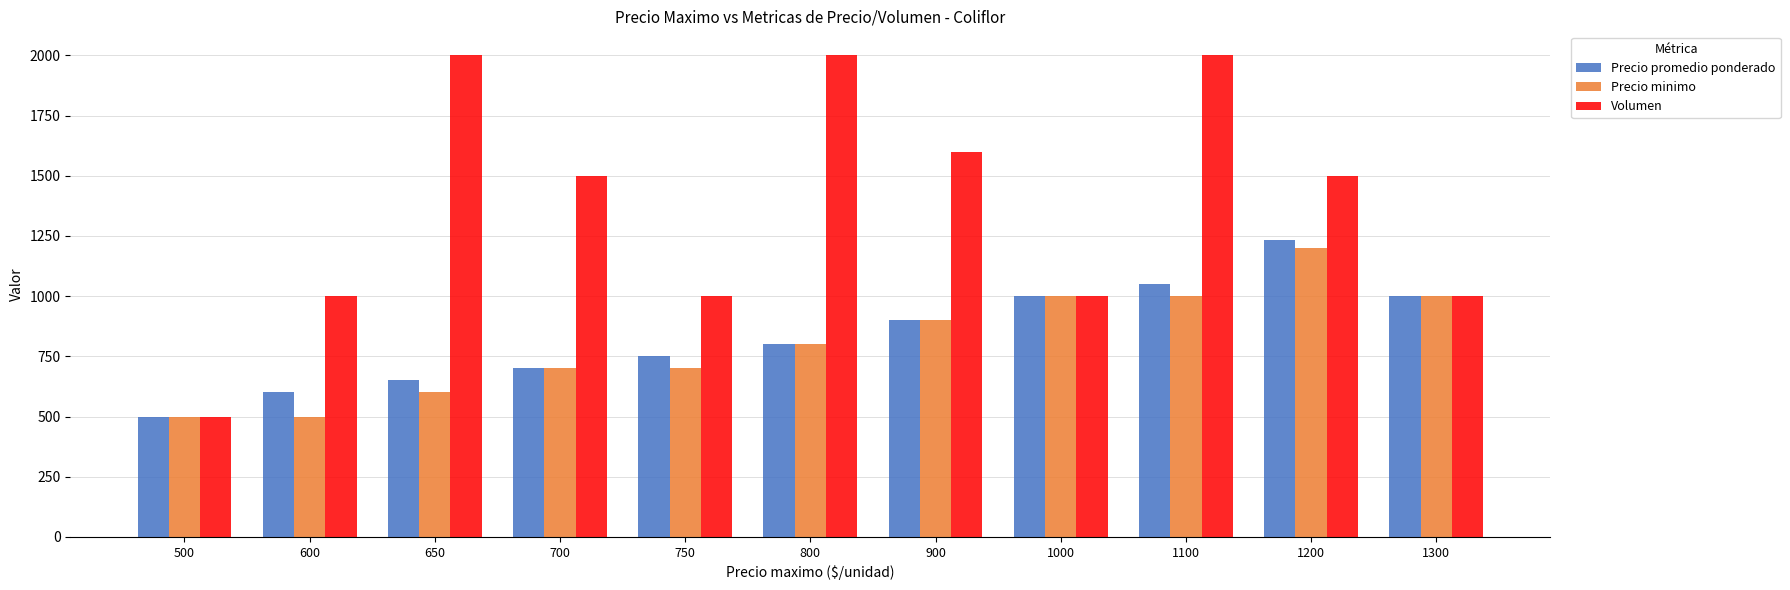

Between 1100 and 1300, which series saw the biggest shift?

Volumen